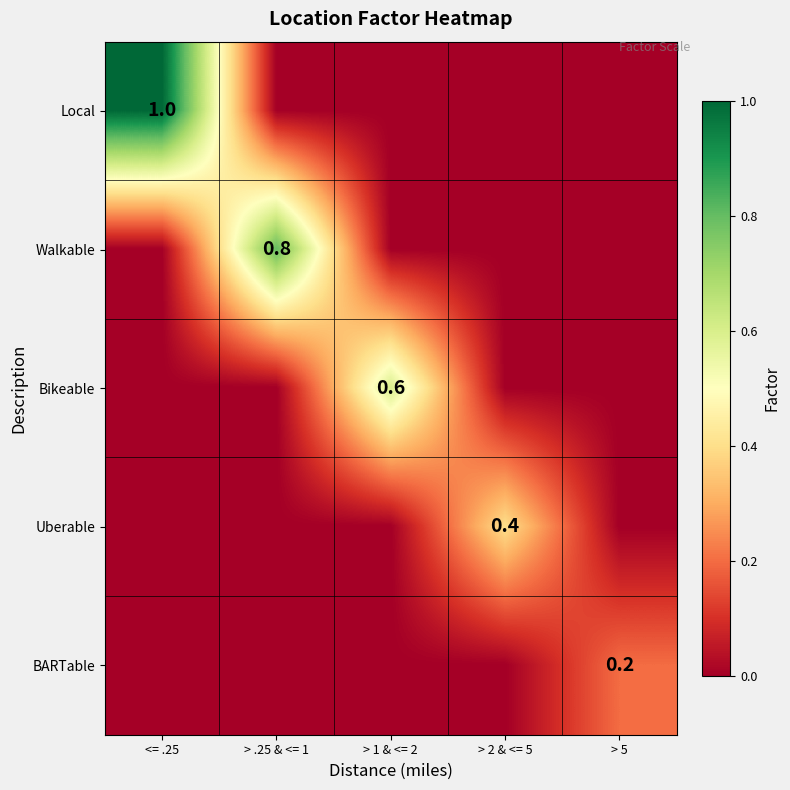

True or false: Local has a value of 0.4 at > 5.

False